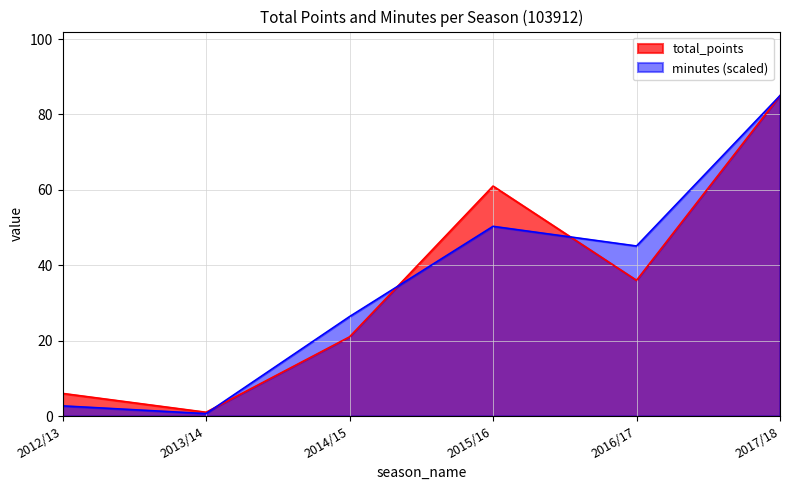

The total_points series shows 6.0 at 2012/13. True or false?

True